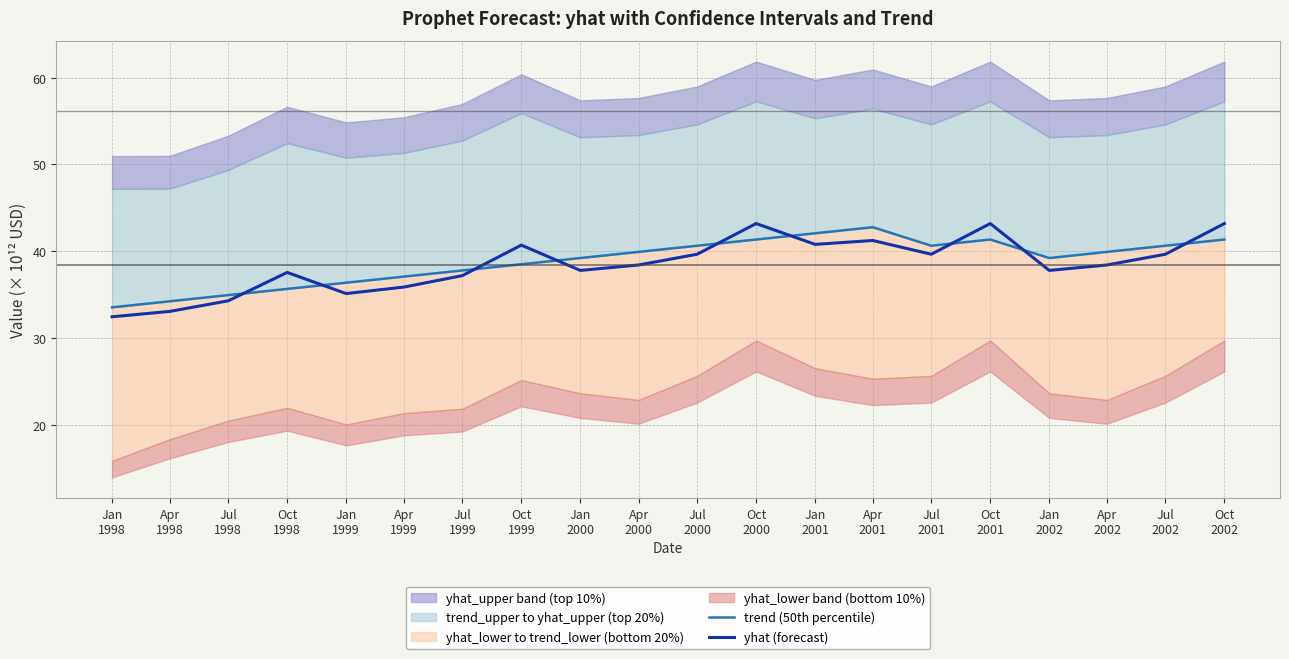

What is the maximum value for yhat (forecast)?

43.2